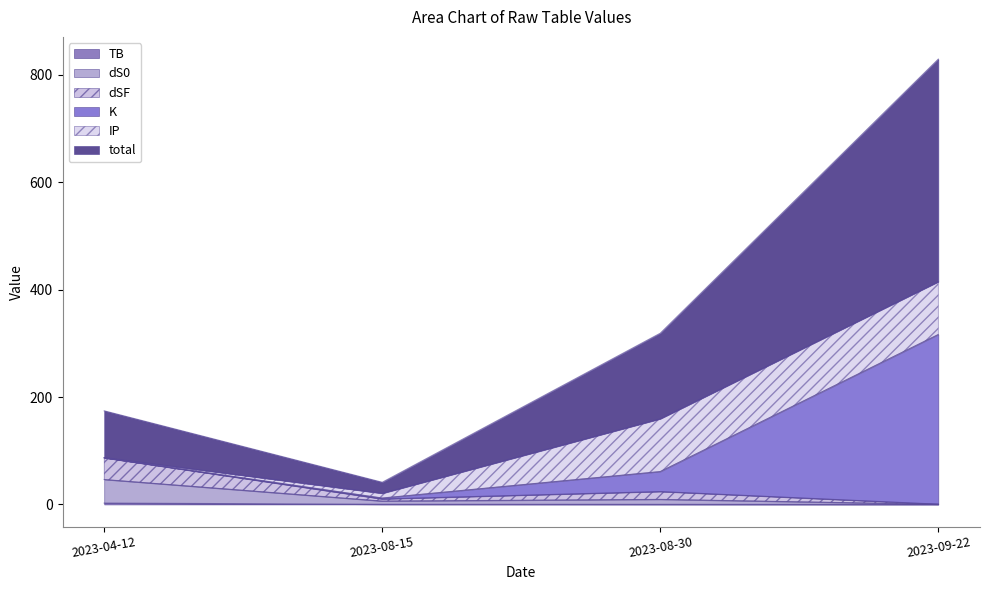

True or false: dSF and total cross at least once.

False